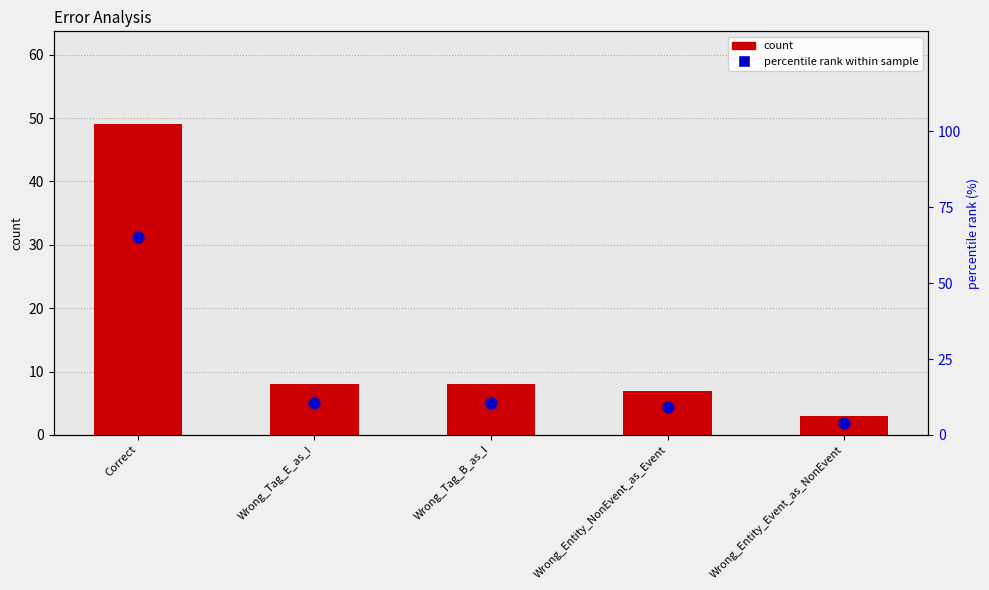

At how many categories does at least one series exceed 25?

1